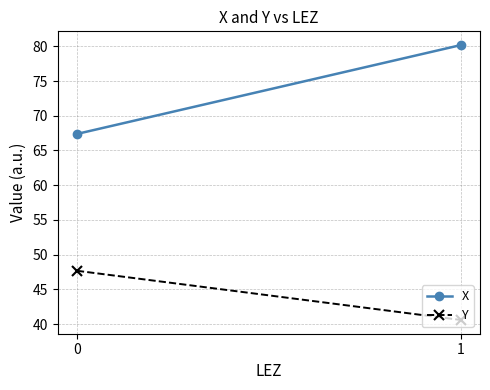

Rank the series by their maximum value, from lowest to highest.

Y, X